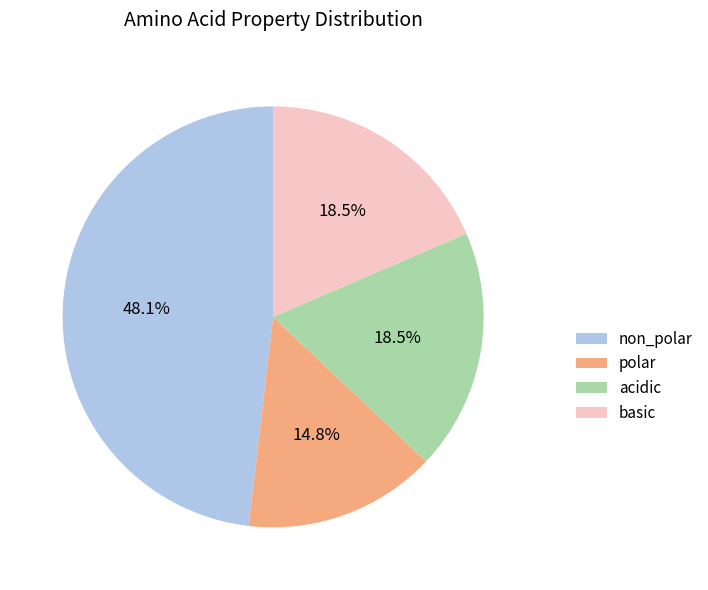

Is the sum of acidic and polar greater than half?

No